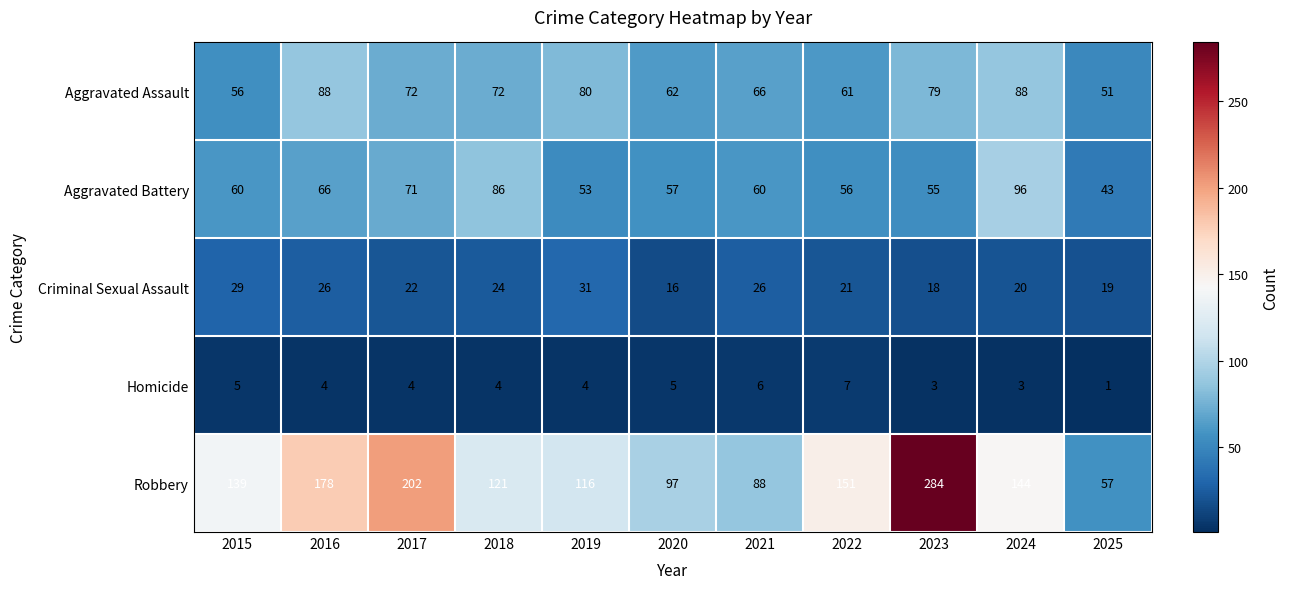

What is the difference between the maximum and minimum values in the Aggravated Battery series?

53